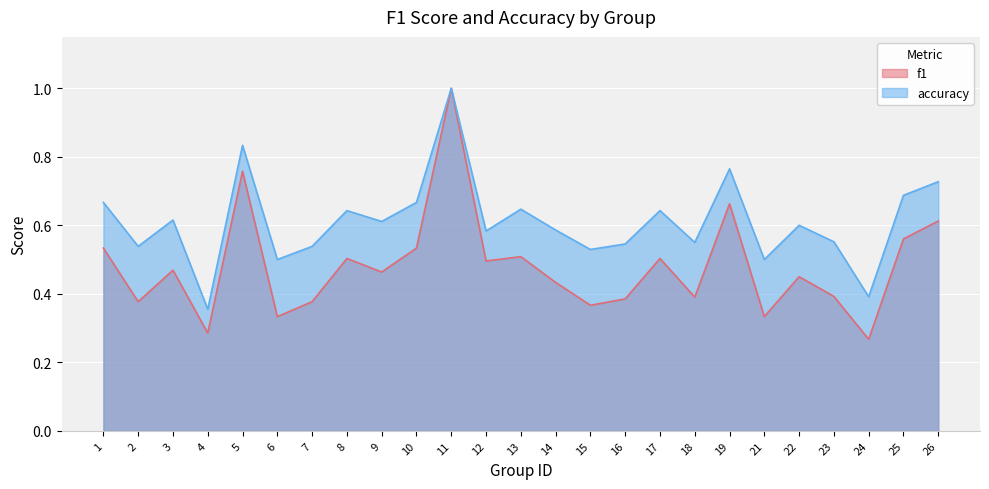

The f1 series shows 0.5 at 15. True or false?

False